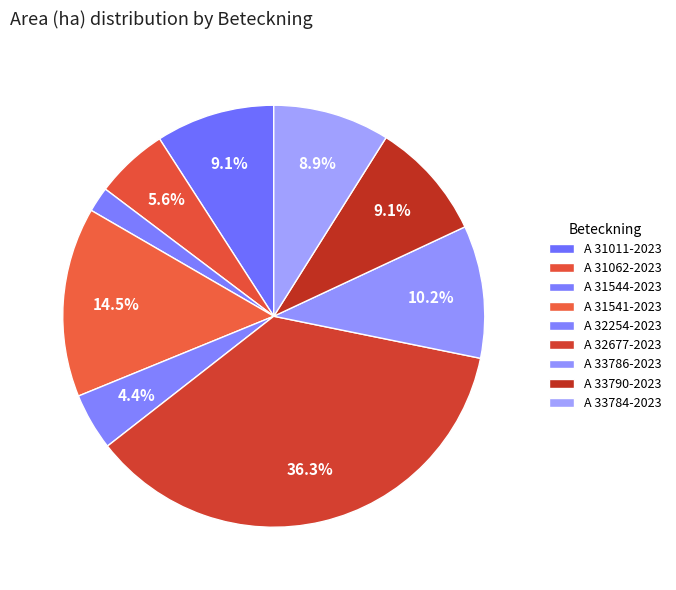

Is it true that A 32677-2023 is 36% of the pie?

True